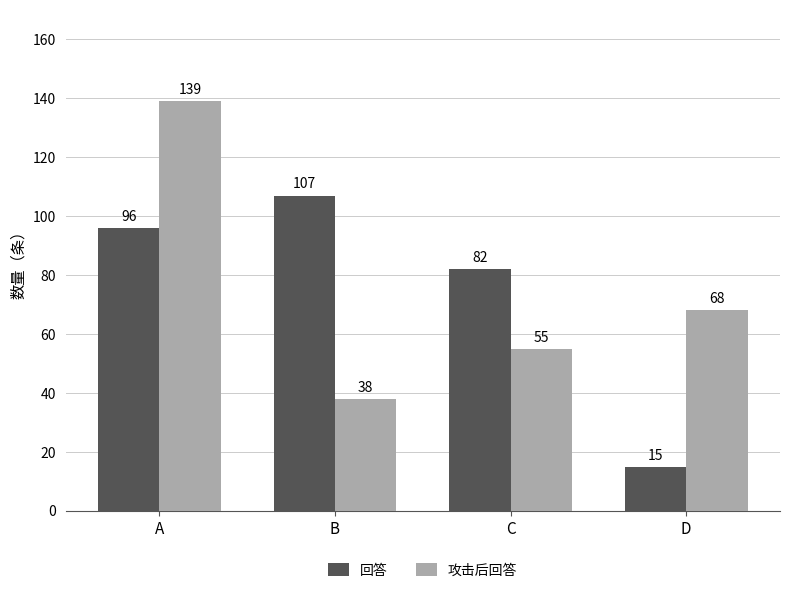

What is the difference between the maximum and second lowest values in the 回答 series?

25